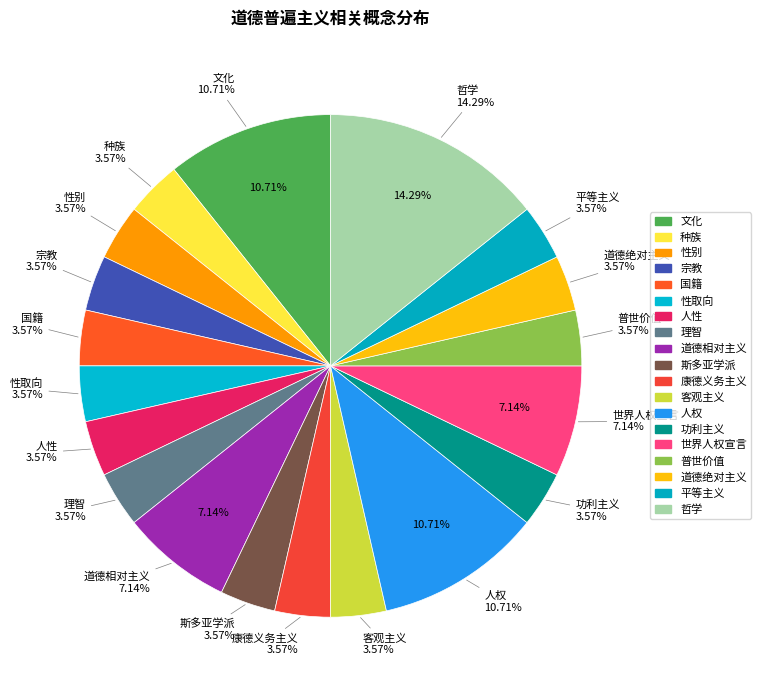

True or false: 种族 accounts for 12% of the total.

False